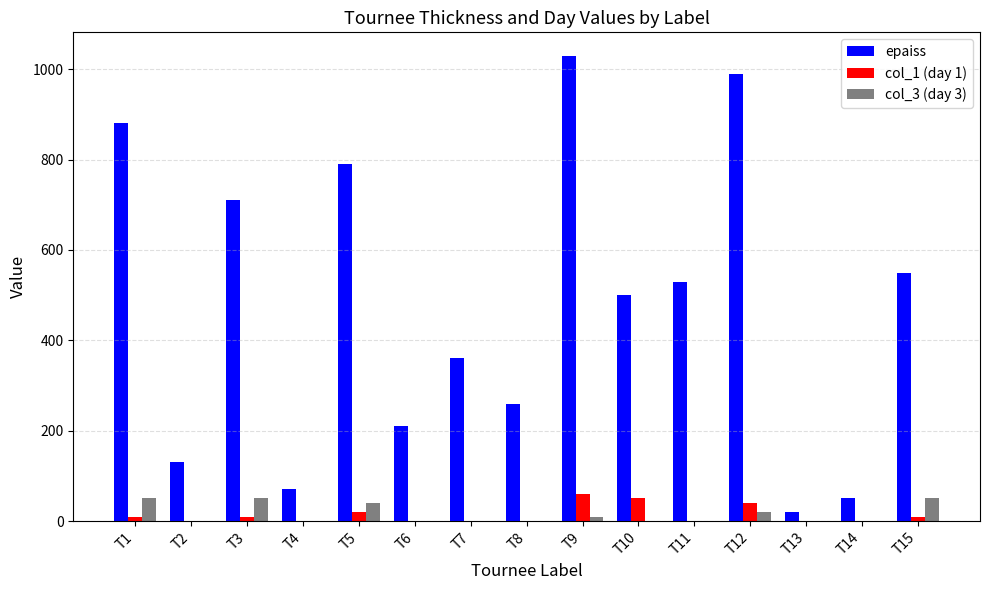

The value of col_1 (day 1) at T2 is -38. True or false?

False